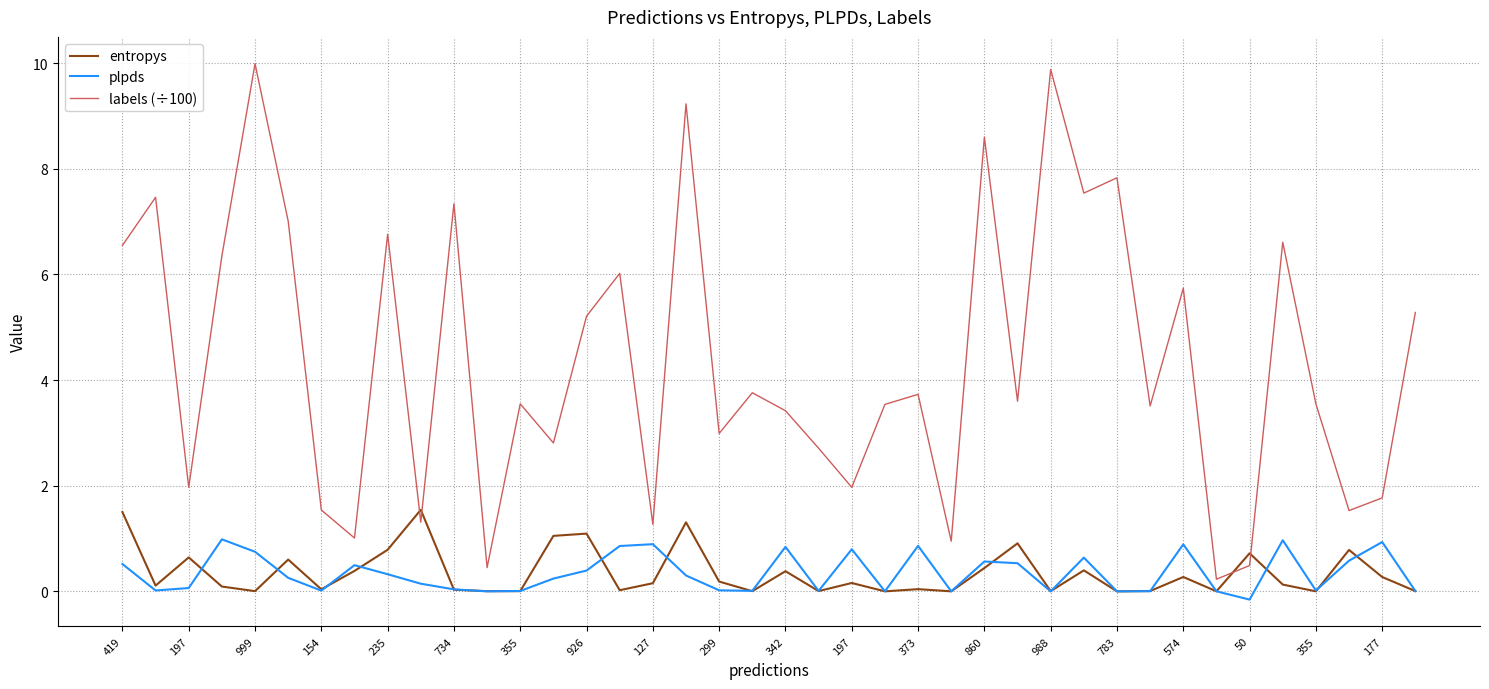

Rank the series by their maximum value, from lowest to highest.

plpds, entropys, labels (÷100)